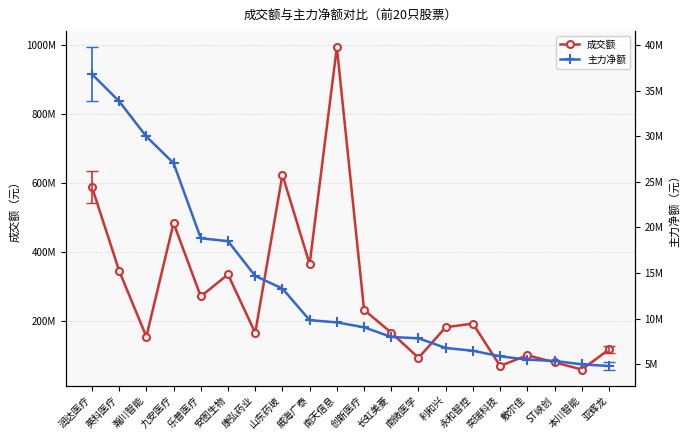

What are all the series names shown in the legend?

成交额, 主力净额